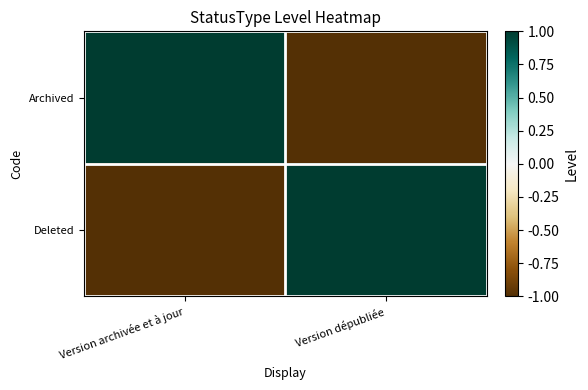

List the series in order of their peak value, lowest first.

Archived, Deleted